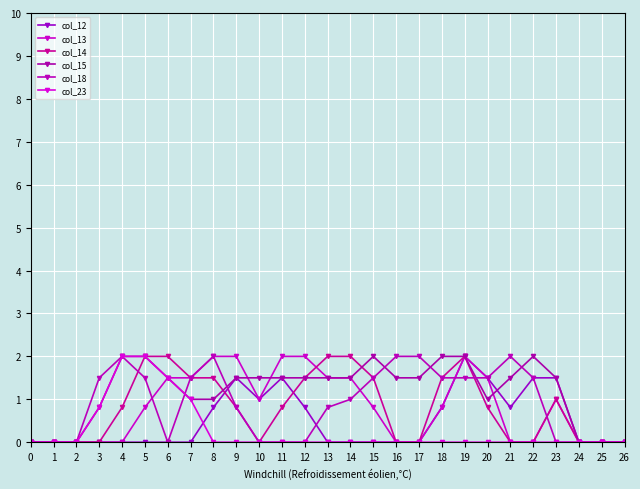

How many distinct data groups are displayed?

6